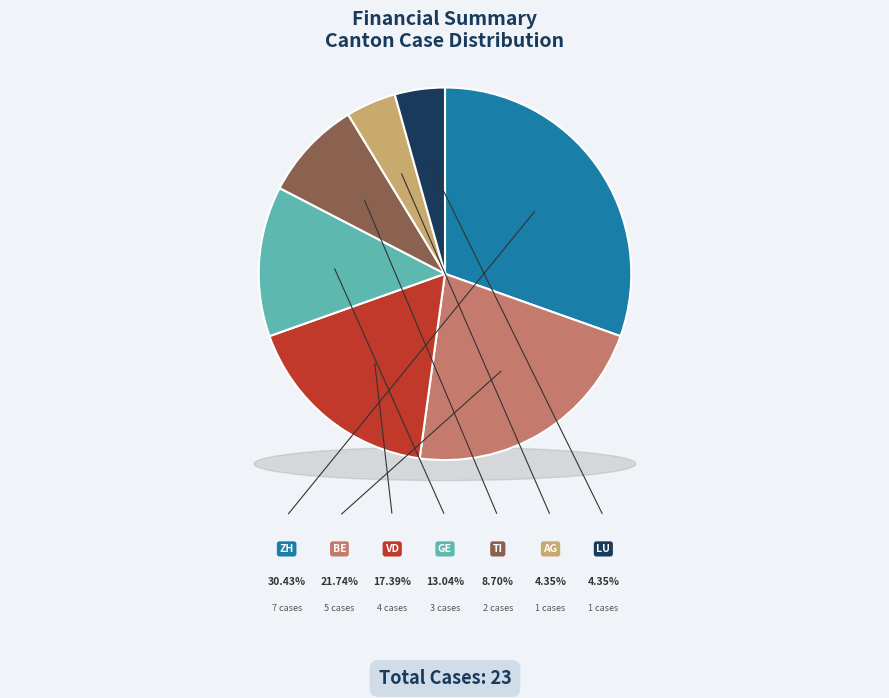

To the nearest percent, what percentage of the pie is AG?

4%